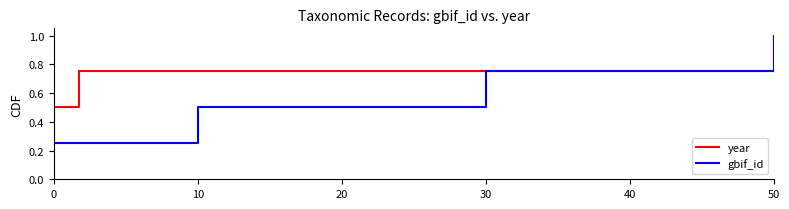

Which series has the largest total across all categories?

year